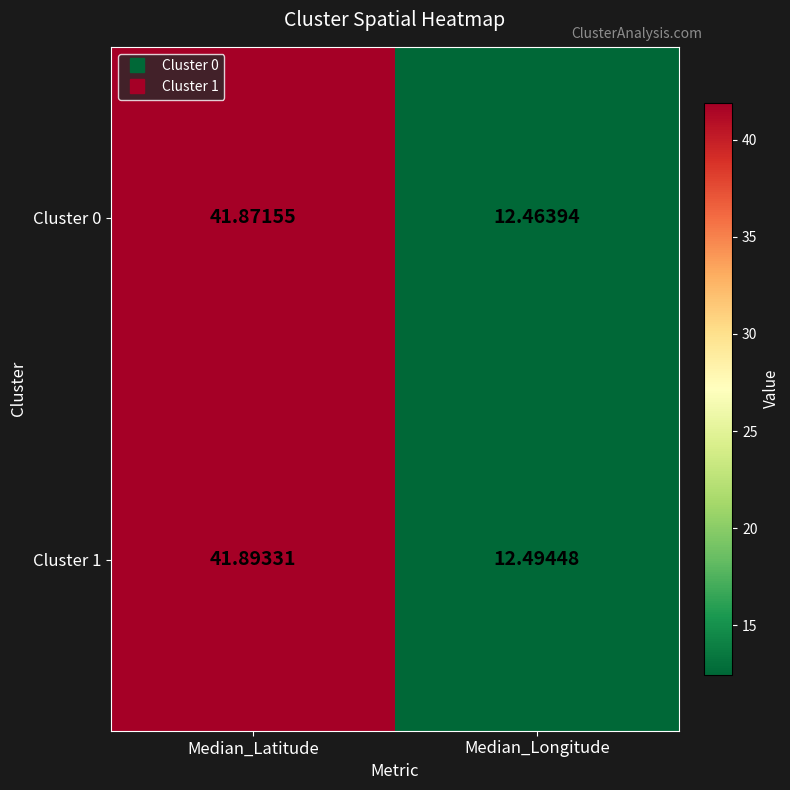

Which series changed the most between Median_Latitude and Median_Longitude?

Cluster 0